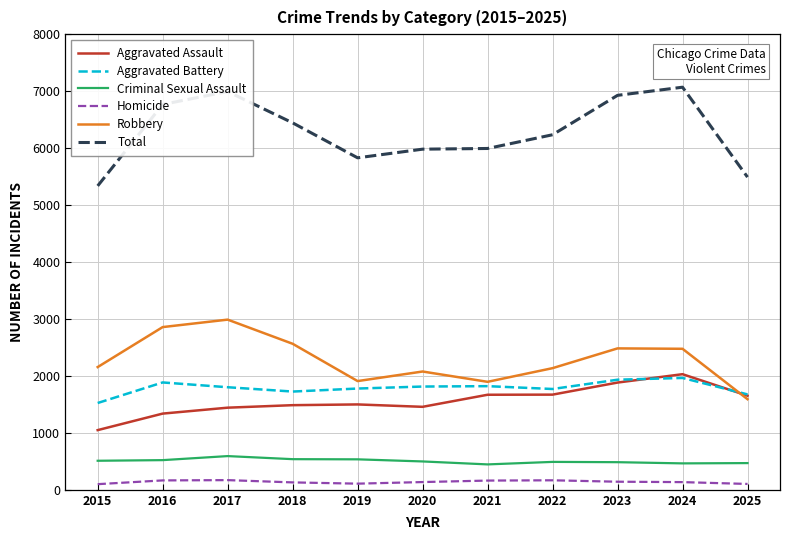

Which series has the widest spread of values?

Total